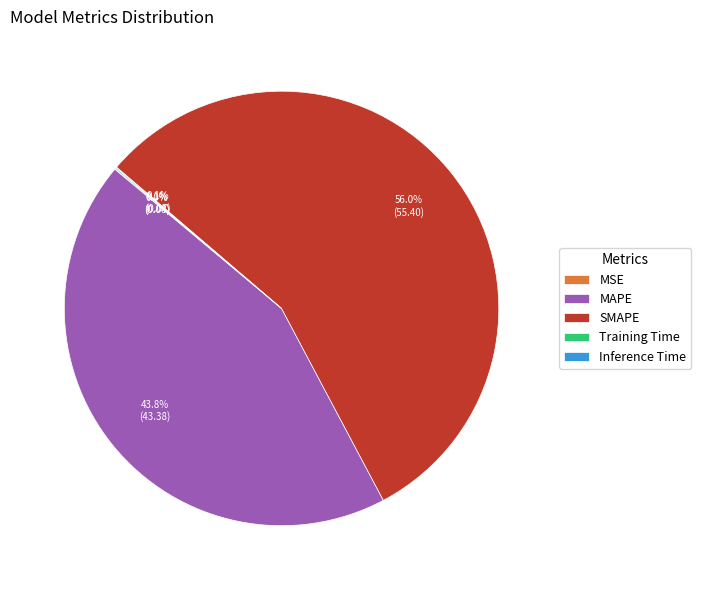

To the nearest percent, what portion does SMAPE represent?

56%